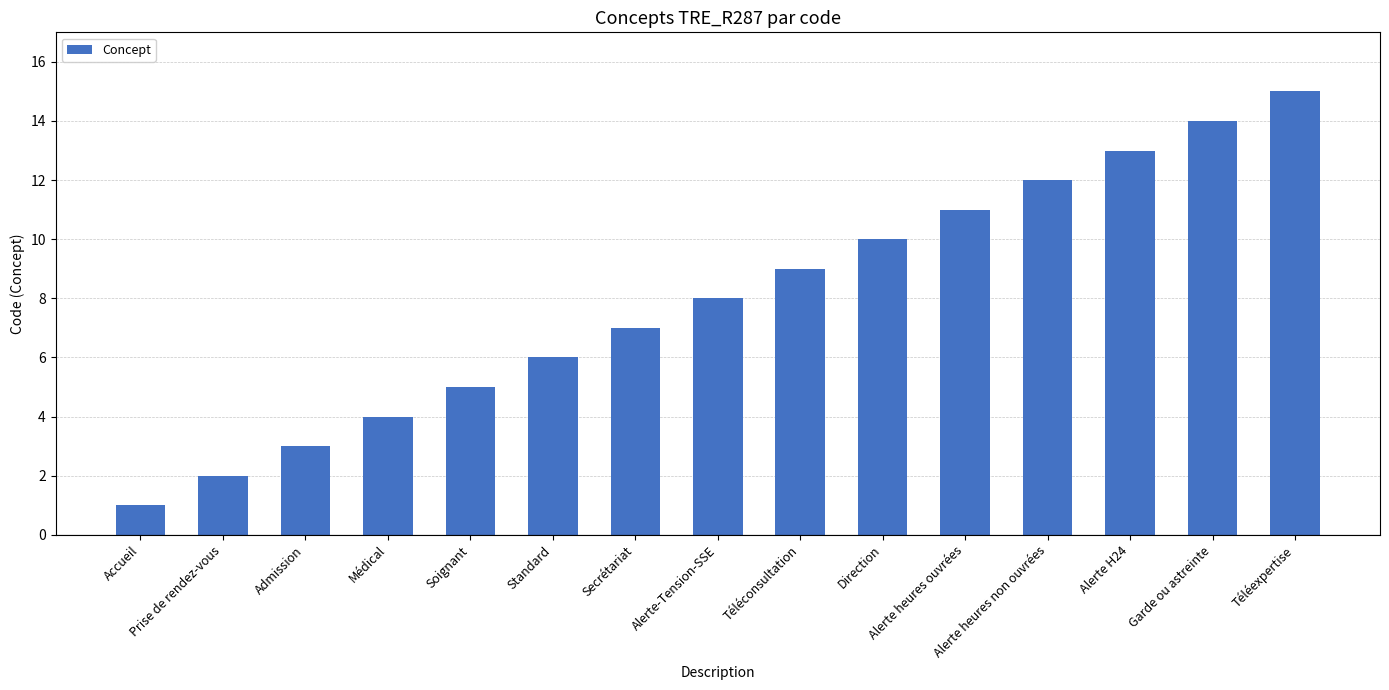

What is the value of the 6th bar from the left?

6